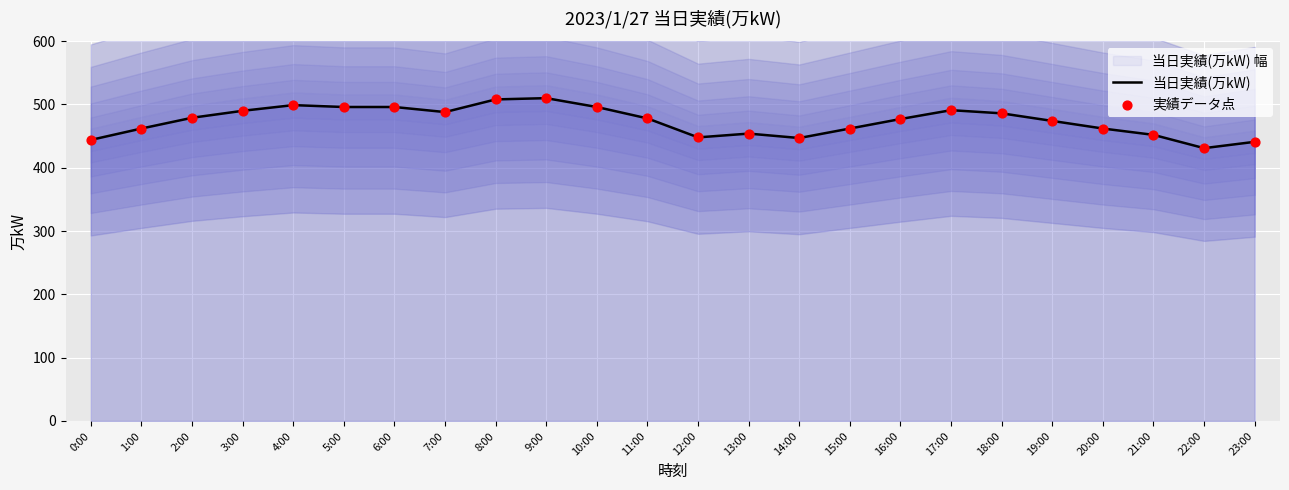

At how many categories does at least one series exceed 447?

20